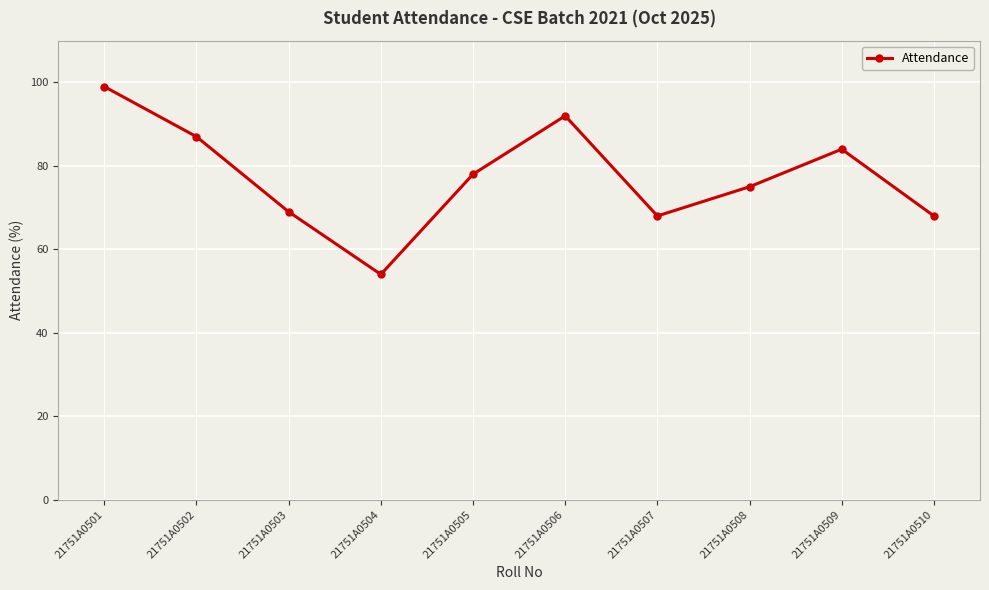

What is the difference between the maximum and minimum values?

45